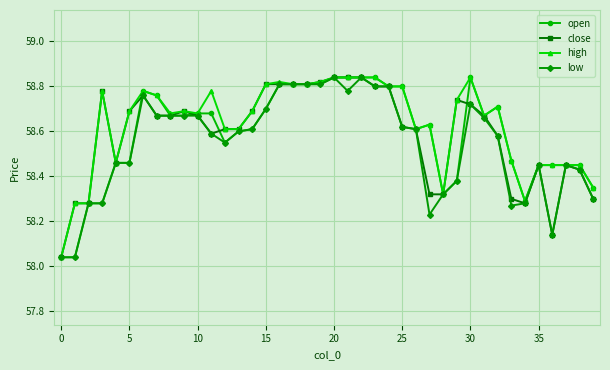

True or false: low has more than 2 points higher than both neighbors.

True